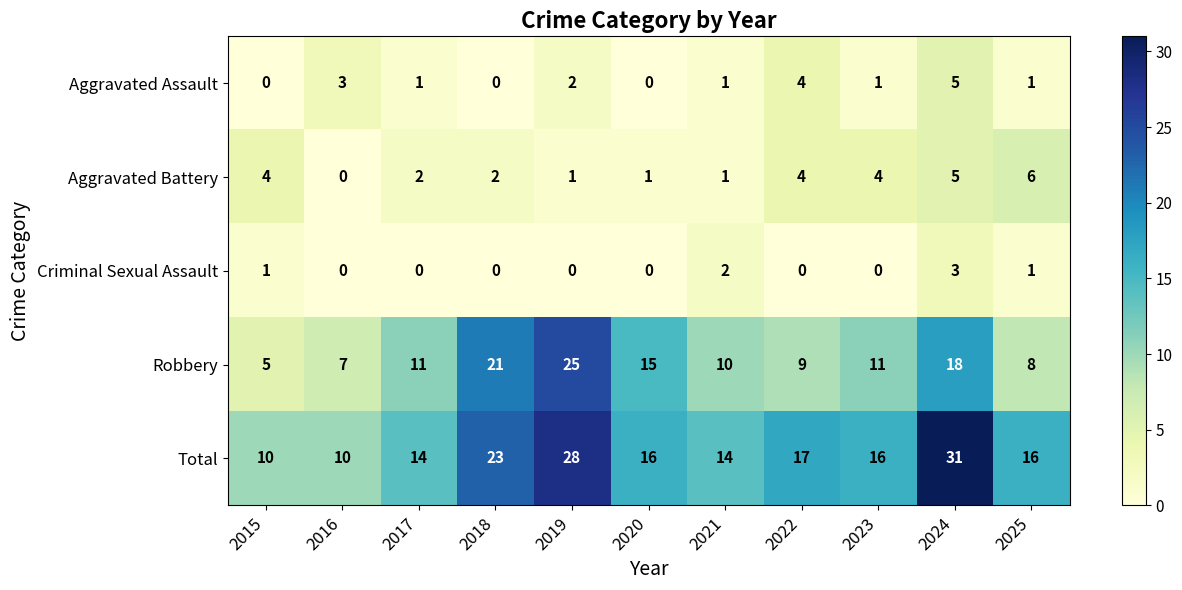

At 2019, list the series in order from largest to smallest.

Total, Robbery, Aggravated Assault, Aggravated Battery, Criminal Sexual Assault